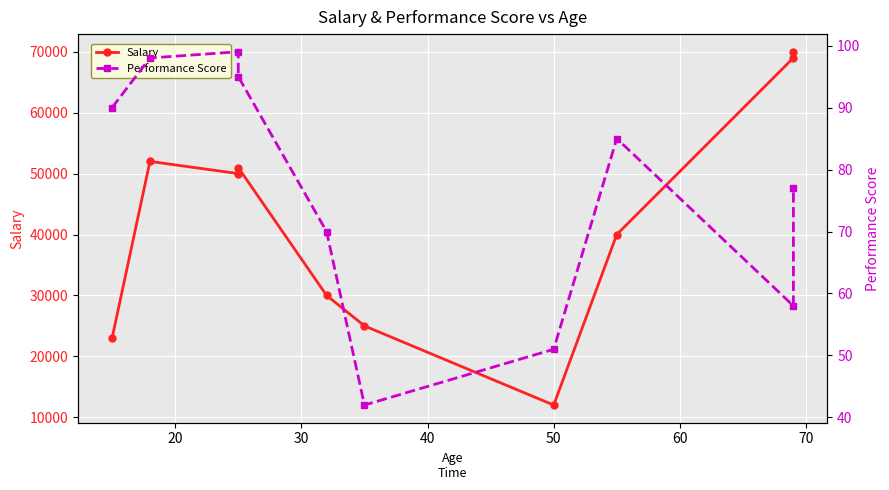

What are all the series names shown in the legend?

Salary, Performance Score